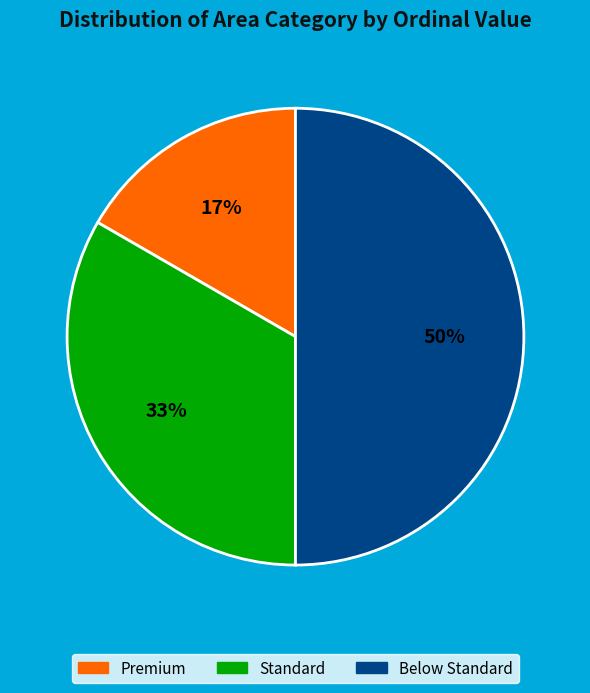

Does Standard represent more than half of the total?

No